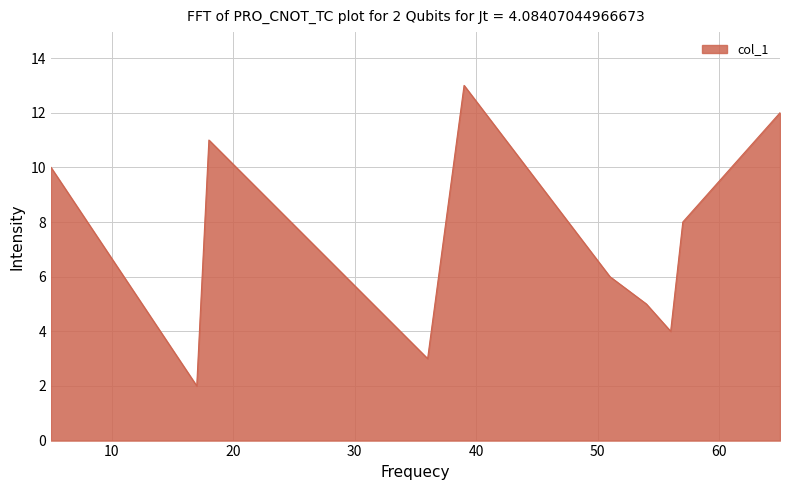

How many interior local peaks (higher than both neighbors) does the data have?

2